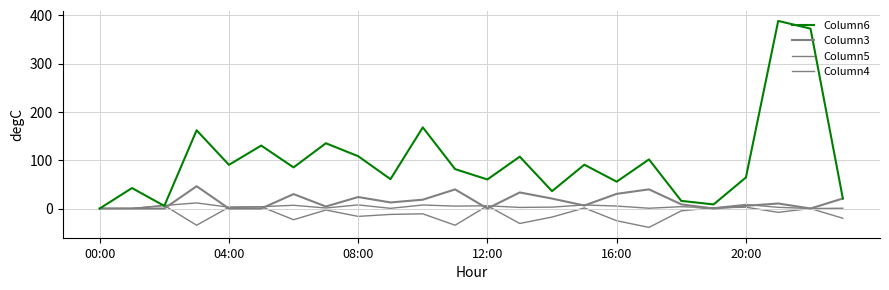

Does the chart display data point markers on the line(s)?

No